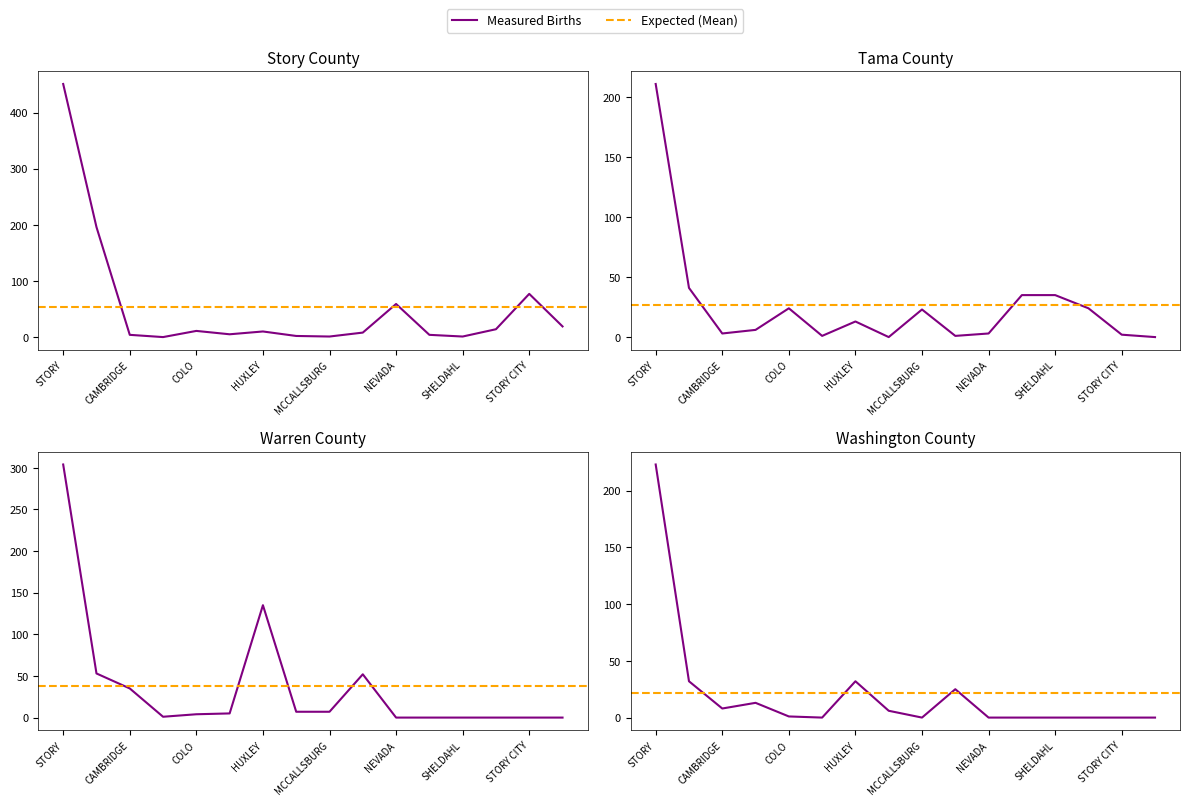

What is the total value across all series at GILBERT?

11